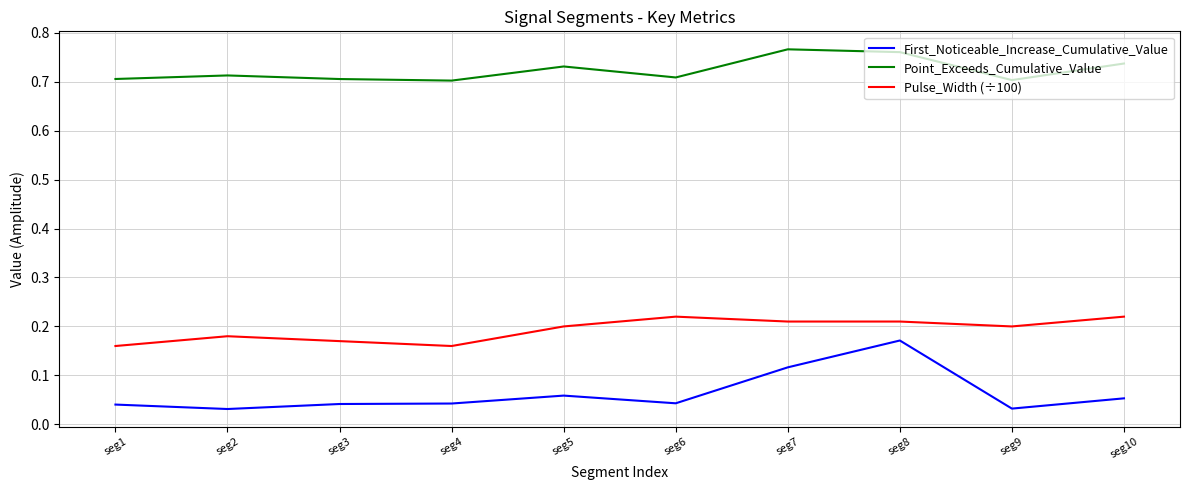

Which series has the largest range (max minus min)?

First_Noticeable_Increase_Cumulative_Value